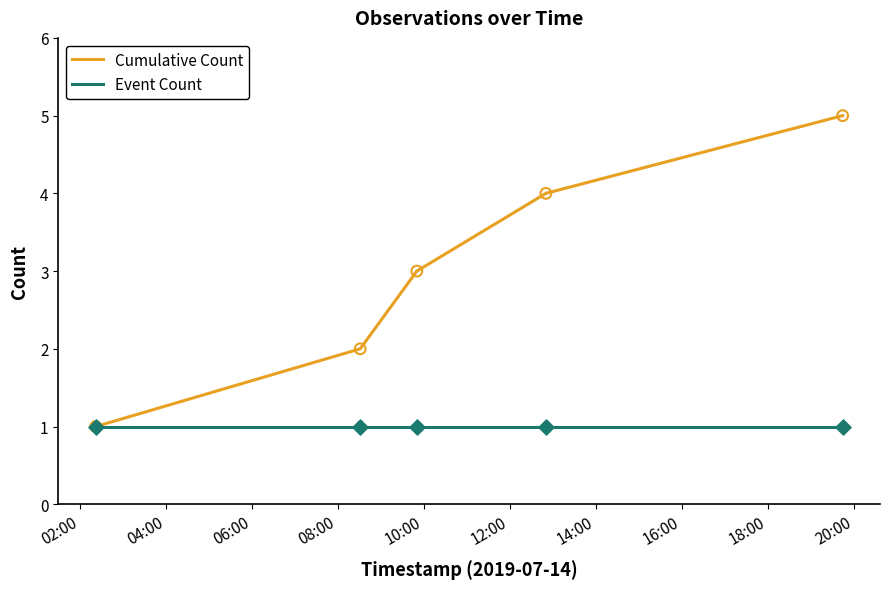

Which series has the largest range (max minus min)?

Cumulative Count